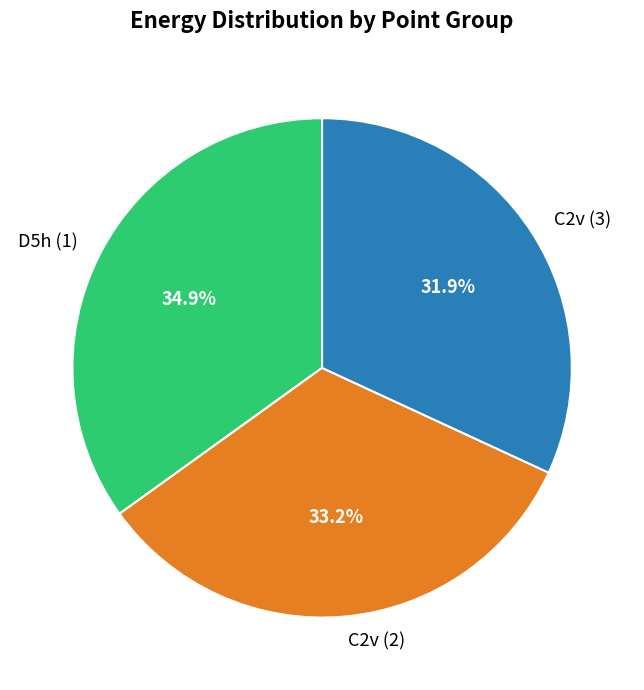

To the nearest percent, what is the average slice percentage?

33%